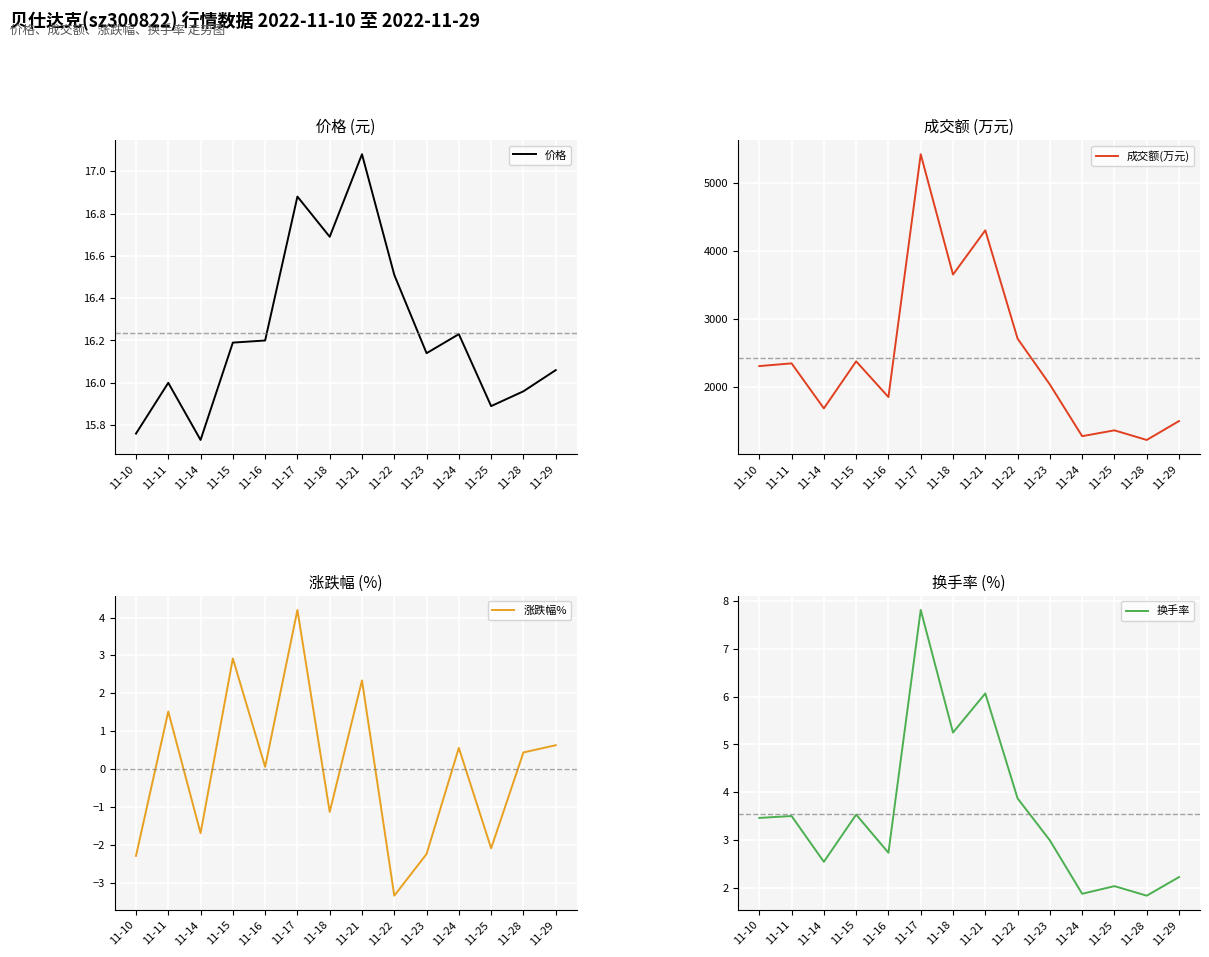

What is the value of the 涨跌幅% point at the 10th from the left?

-2.2